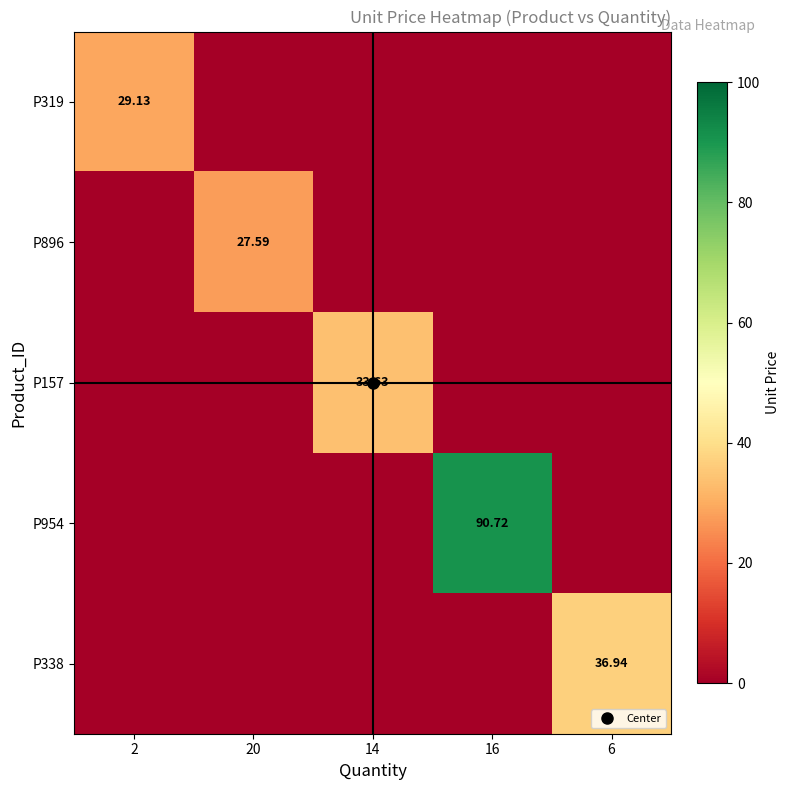

The P338 series shows 16.7 at 20. True or false?

False